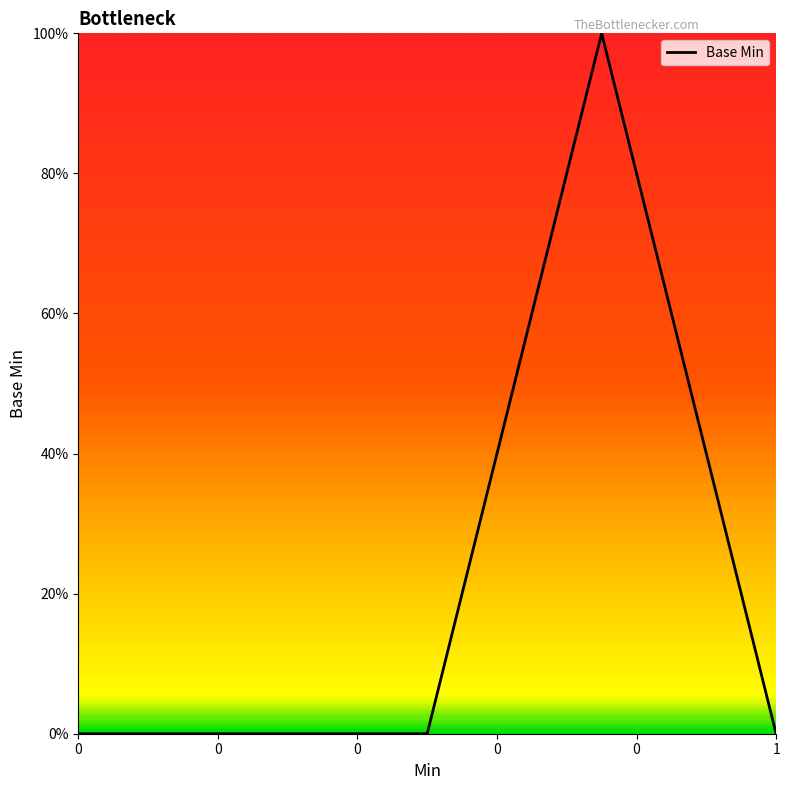

Reading right to left, transcribe all the data shown in this chart.

0	1	0	0	0